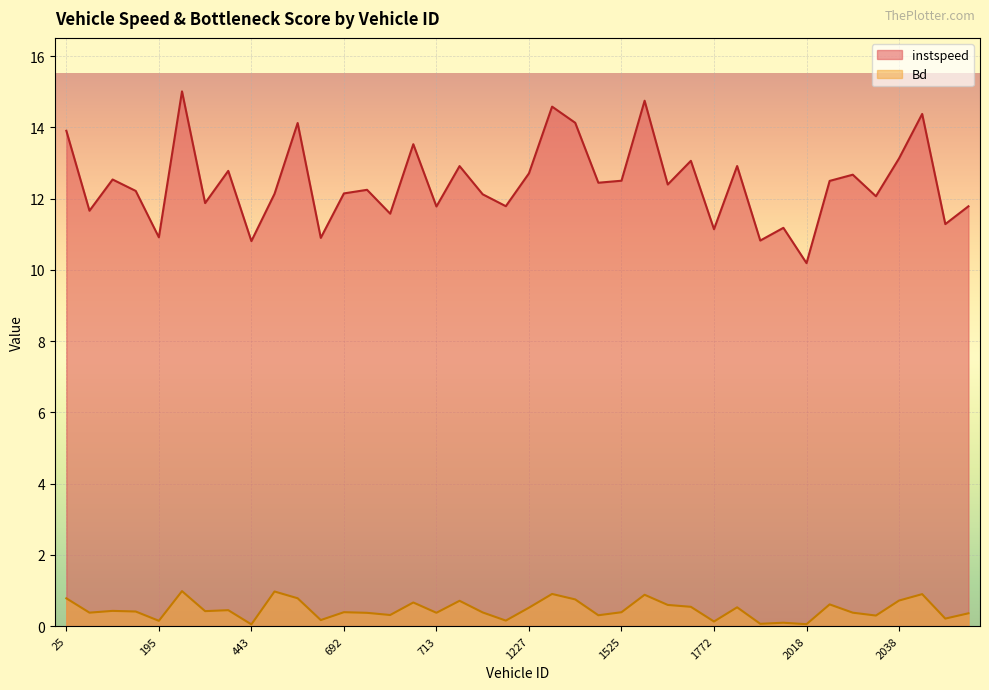

What is the highest value of the instspeed series?

15.0